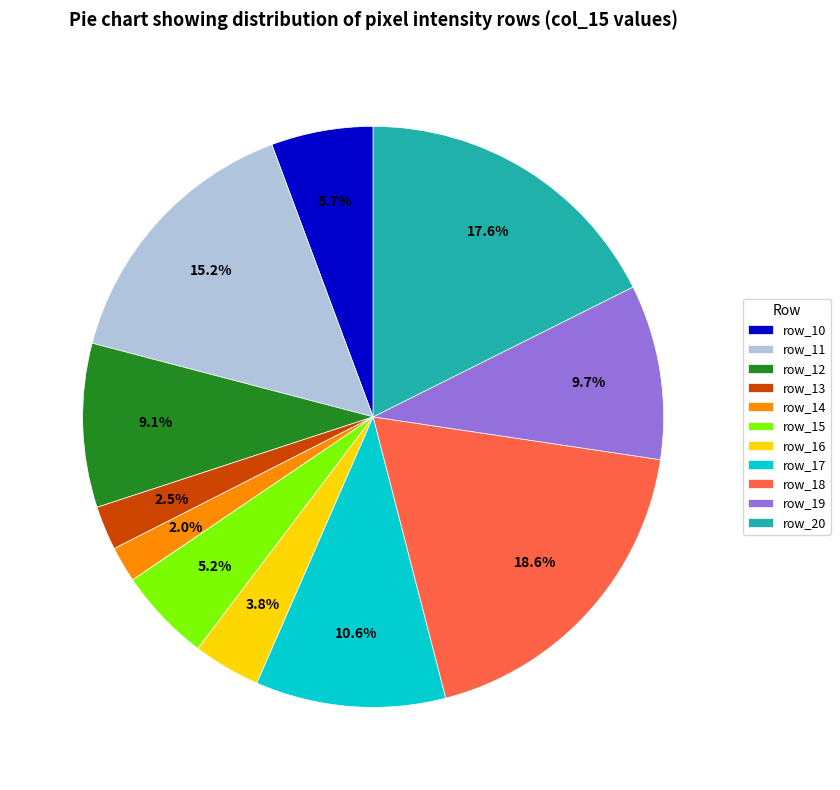

True or false: row_19 accounts for 21% of the total.

False